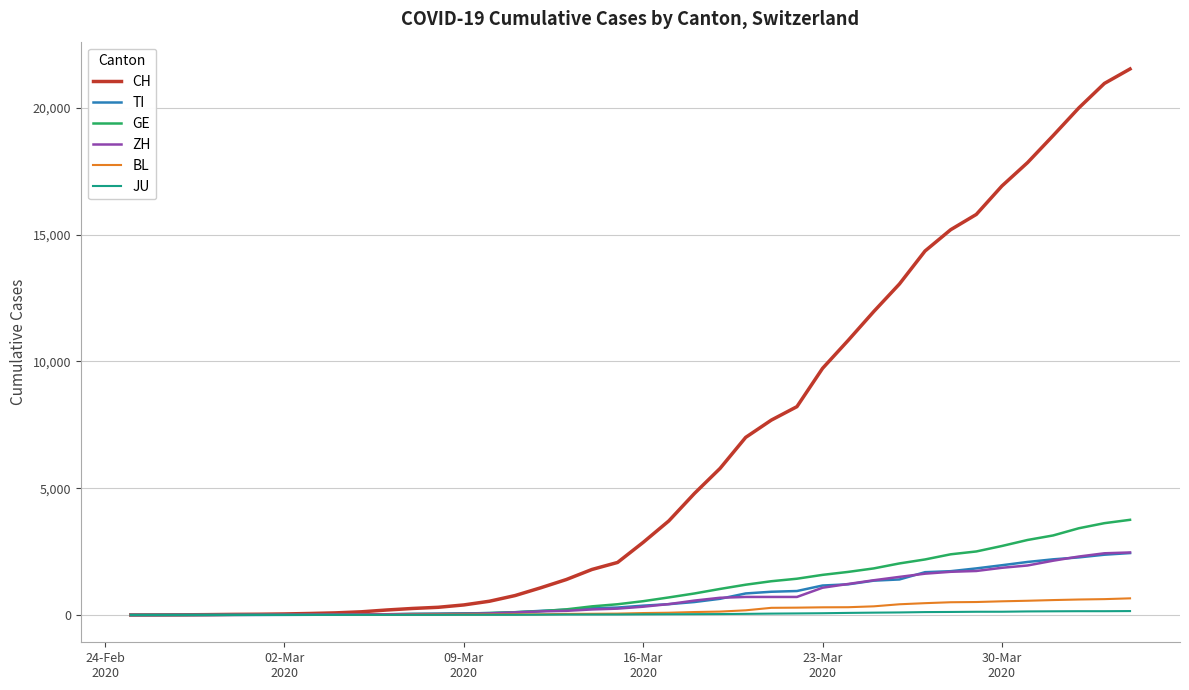

Which series has the largest range (max minus min)?

CH